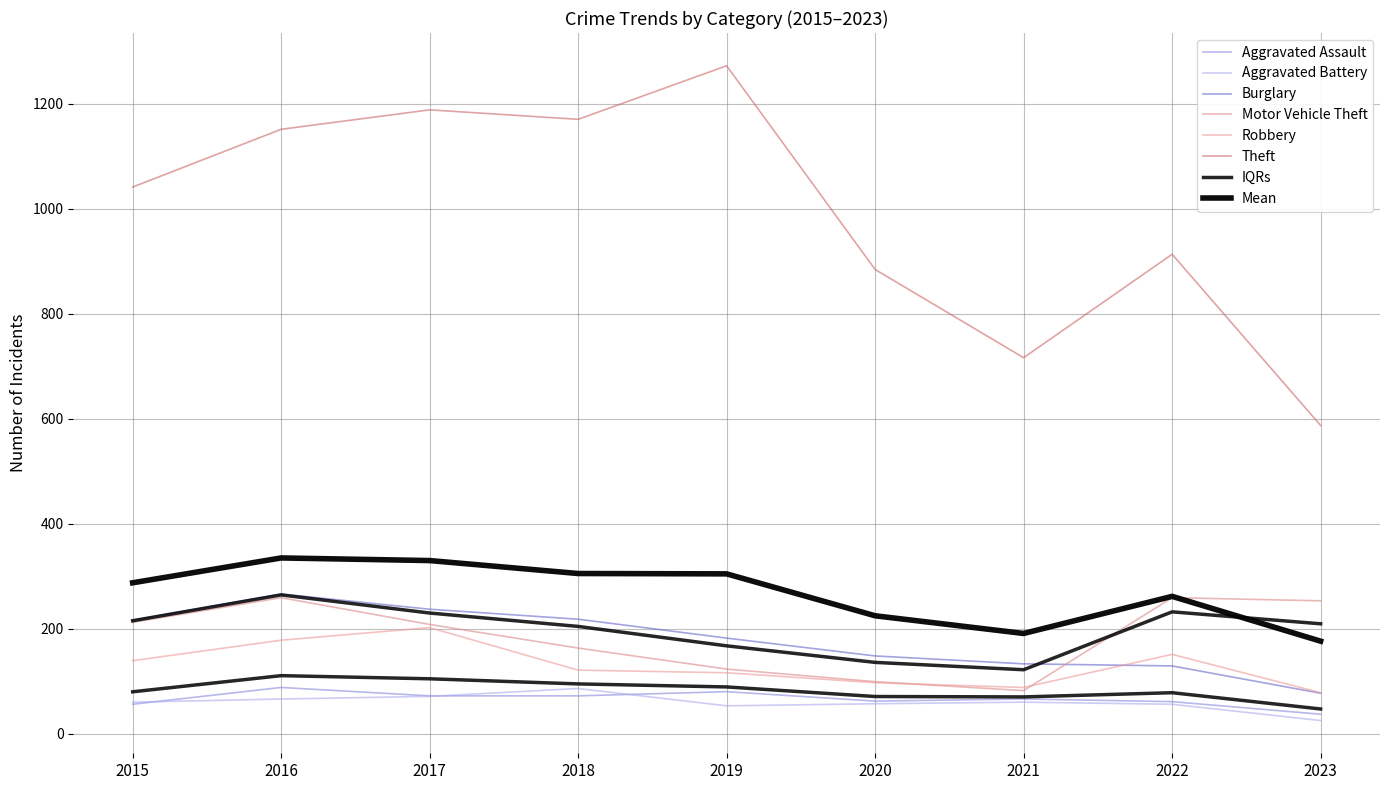

Which series has the largest total across all categories?

Theft